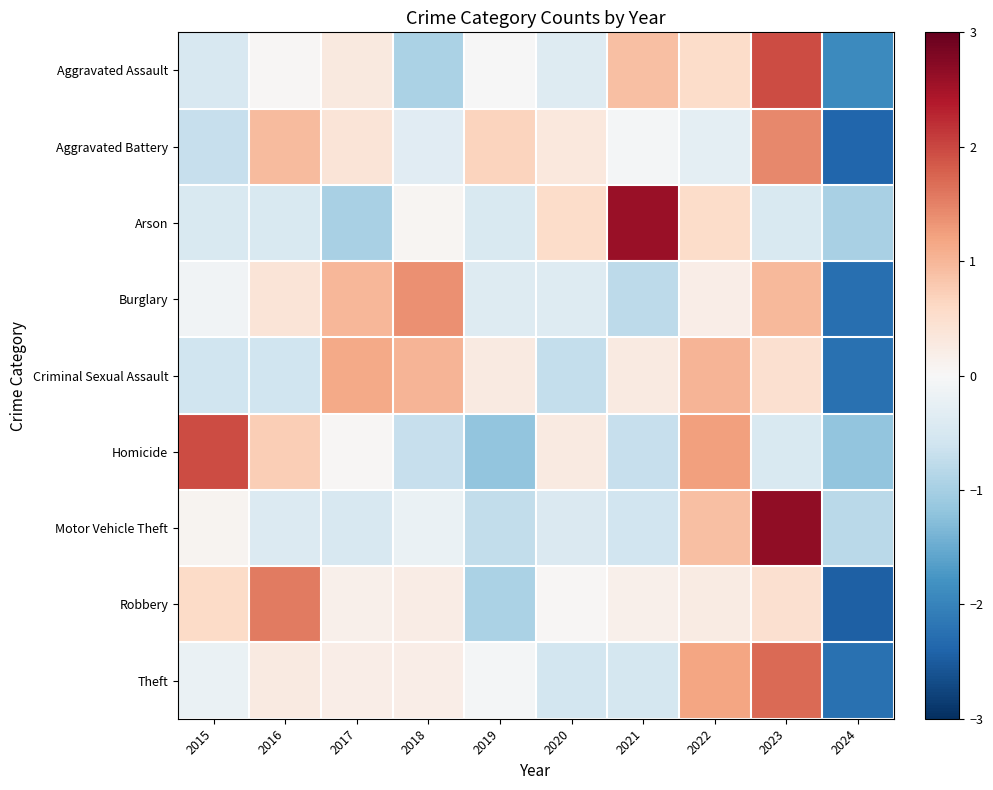

At 2023, list the series in order from largest to smallest.

Motor Vehicle Theft, Aggravated Assault, Theft, Aggravated Battery, Burglary, Criminal Sexual Assault, Robbery, Arson, Homicide